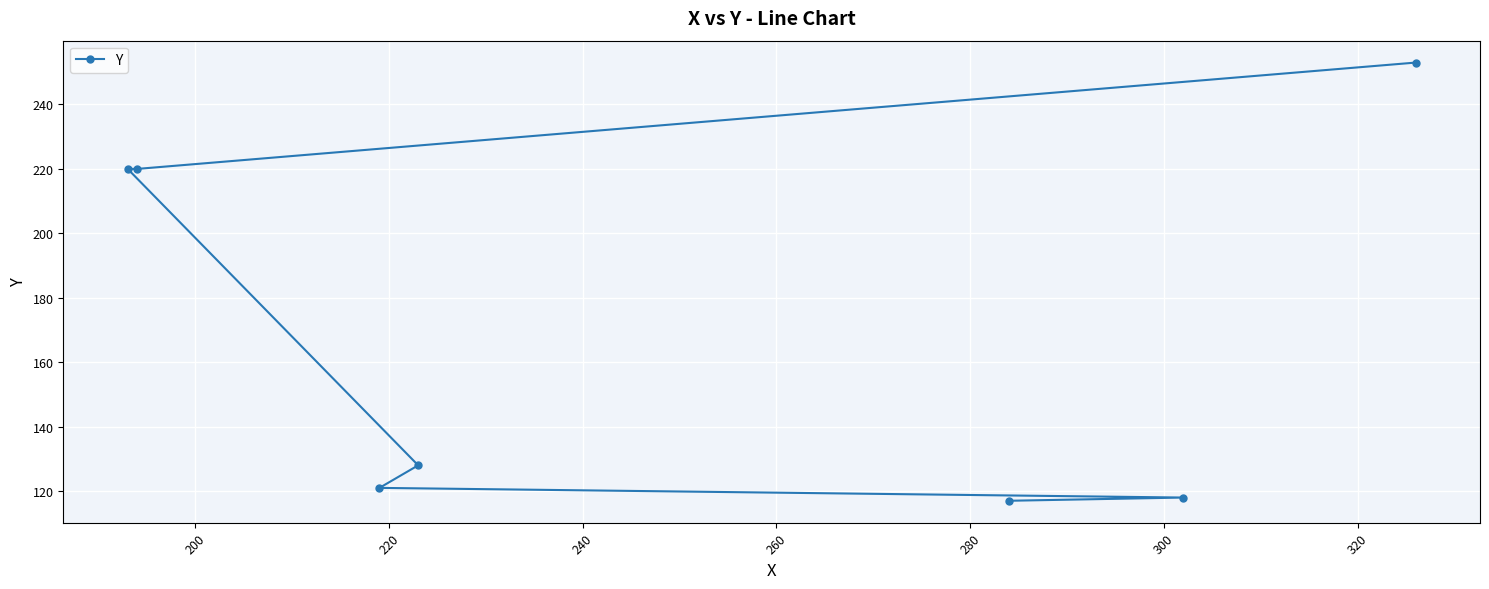

What is the value of the 4th point from the left?

128